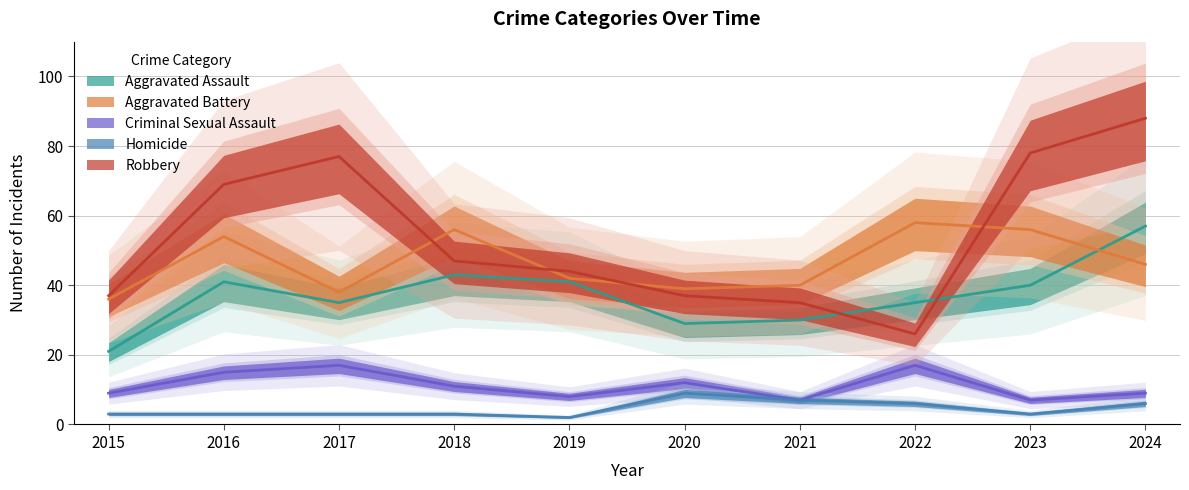

What is the difference between the highest and lowest values at 2016?

66